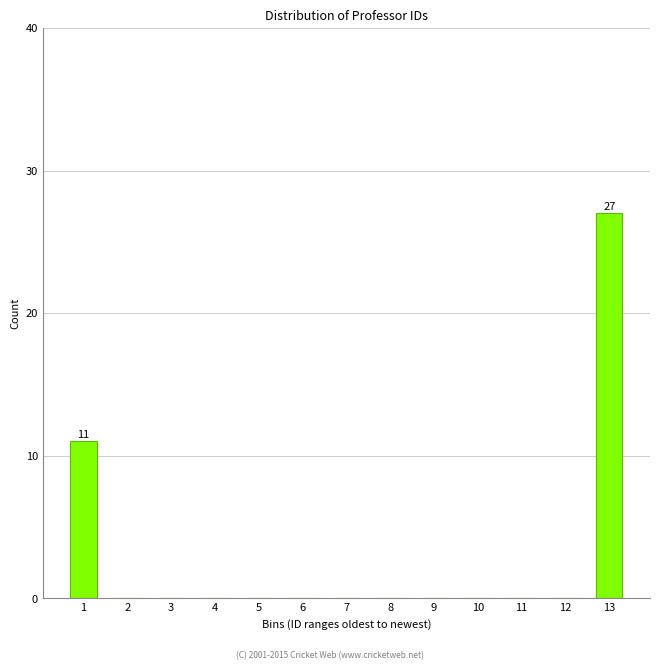

Reading left to right, list all the values displayed in this chart.

1=11	2=0	3=0	4=0	5=0	6=0	7=0	8=0	9=0	10=0	11=0	12=0	13=27